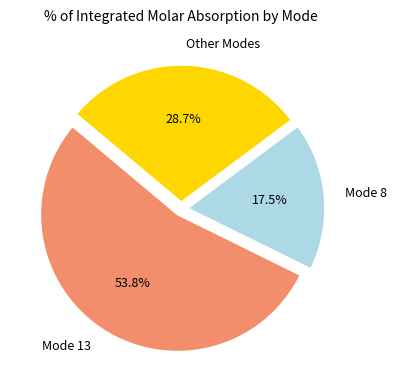

What is the total percentage of Mode 13 and Mode 8?

71.3%